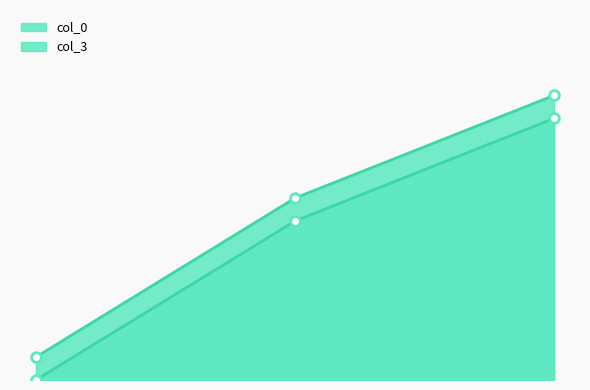

Reading left to right, list all the values displayed in this chart.

col_0: 0=0.0	1=34.7	2=57.1
col_3: 0=5.0	1=39.7	2=62.1